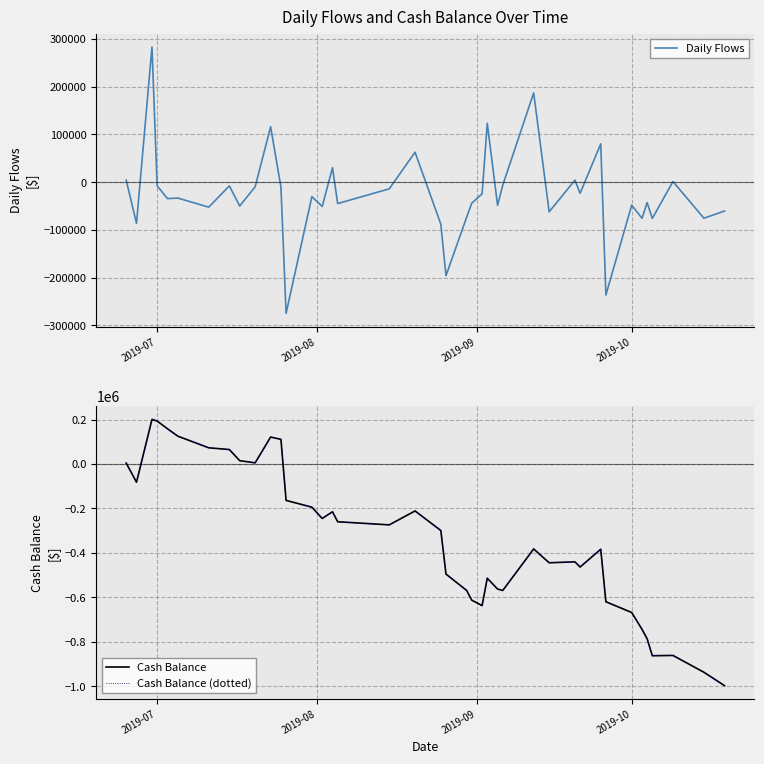

At how many categories does at least one series exceed -585801?

40